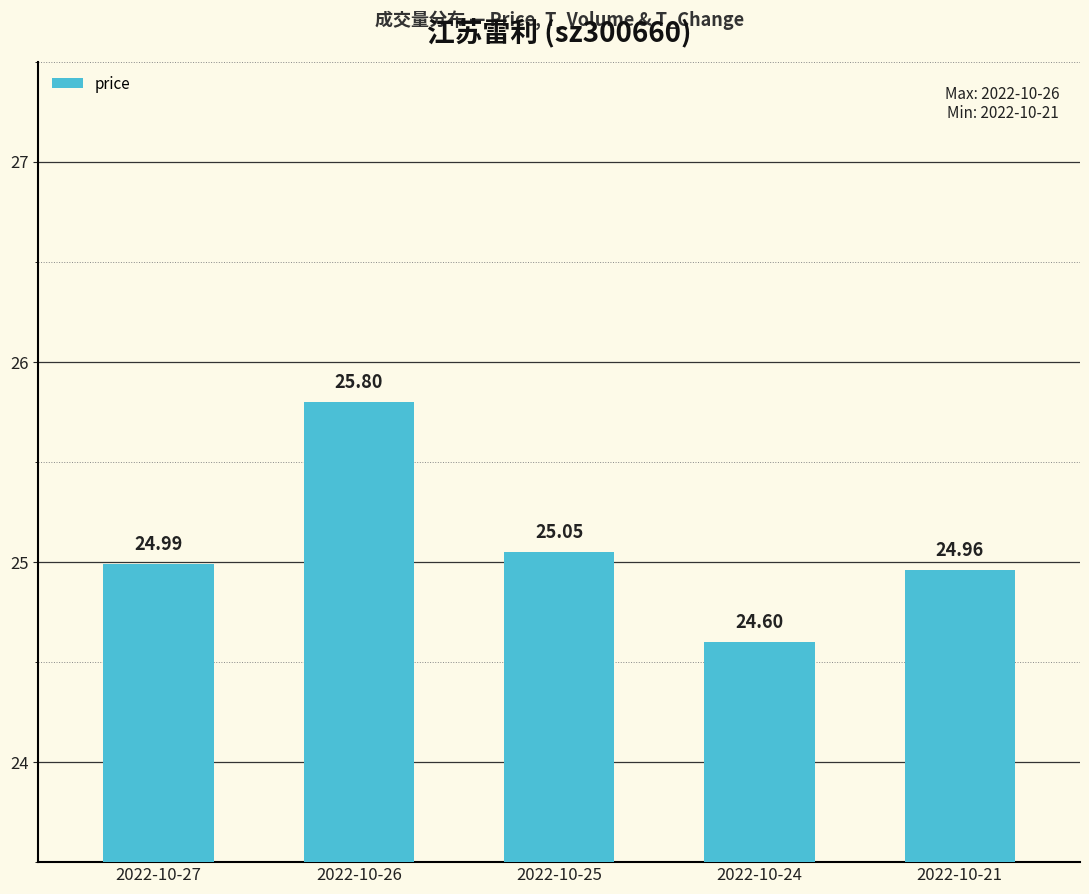

The value at 2022-10-25 is 6.8. True or false?

False